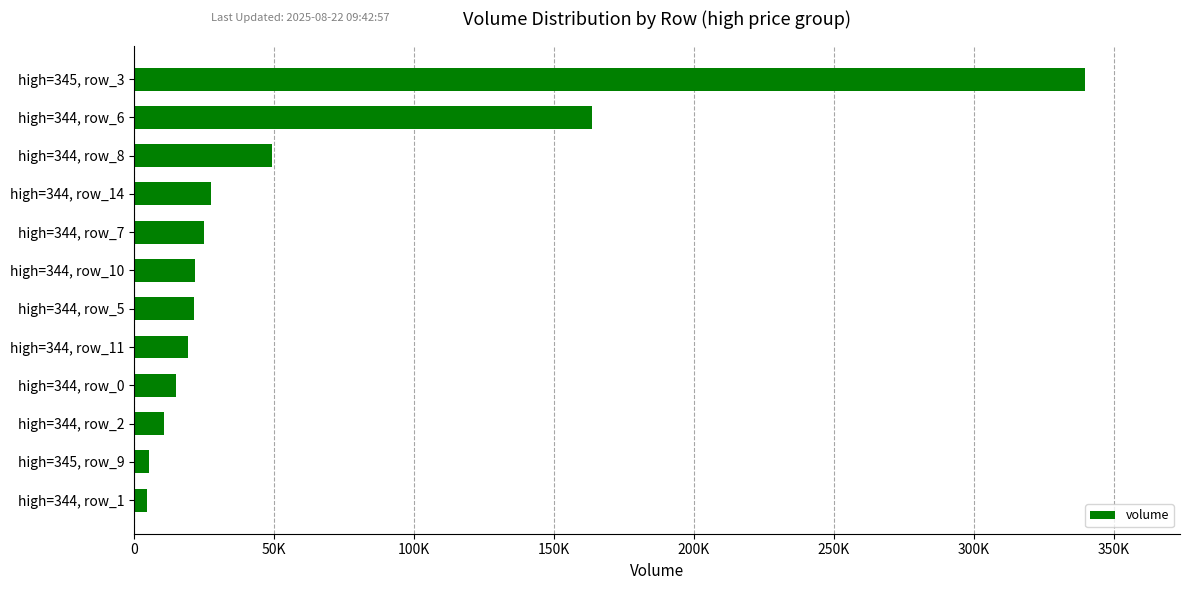

What is the difference between the maximum and minimum values?

335032.7